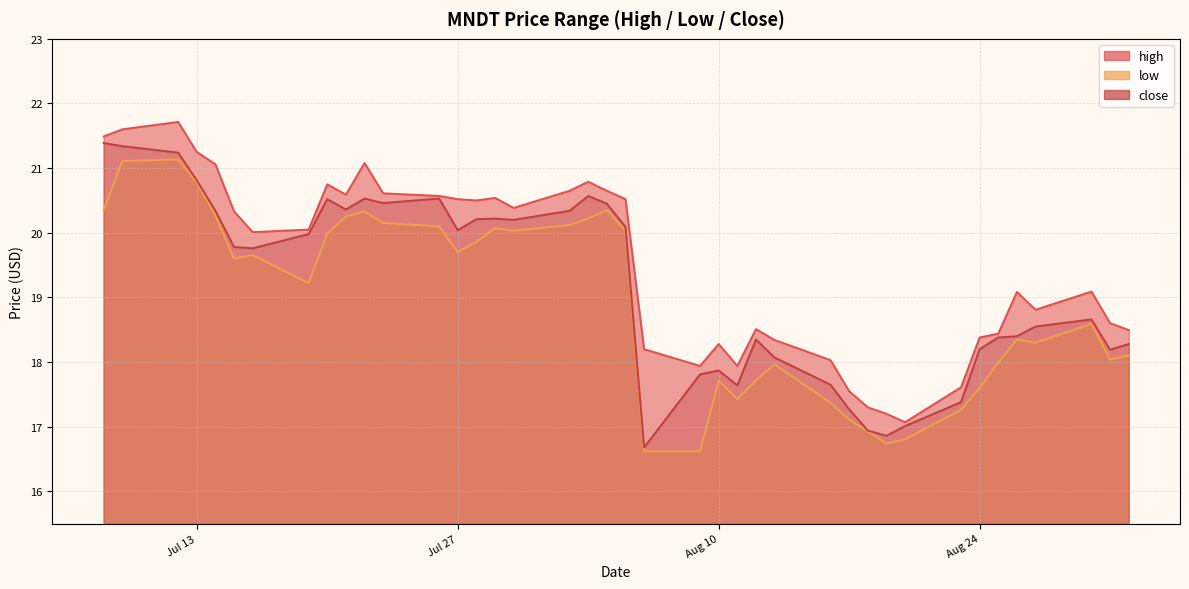

At which label does high first exceed 20?

2021-07-08